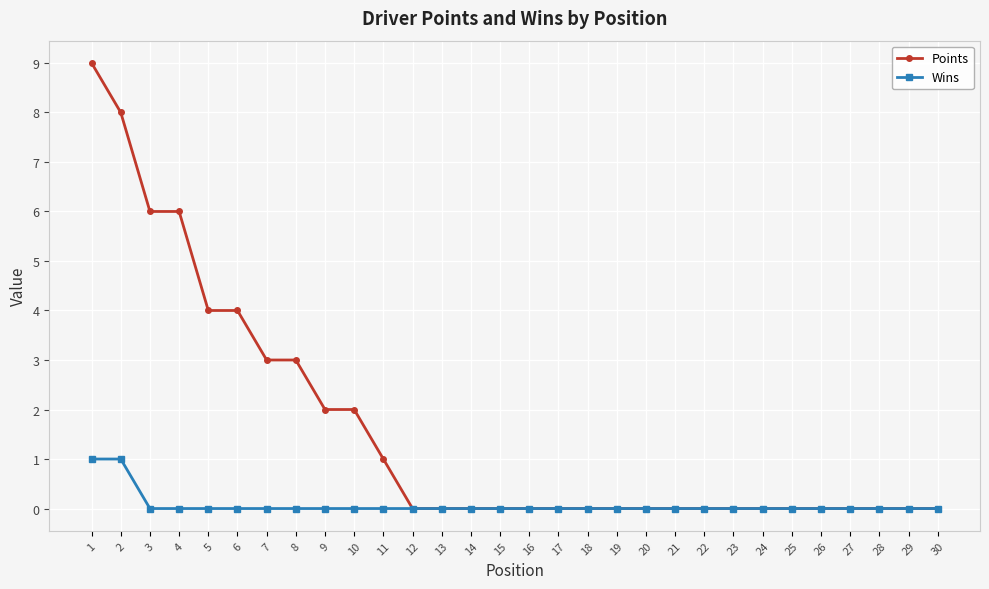

What is the approximate value of Points at 1?

9